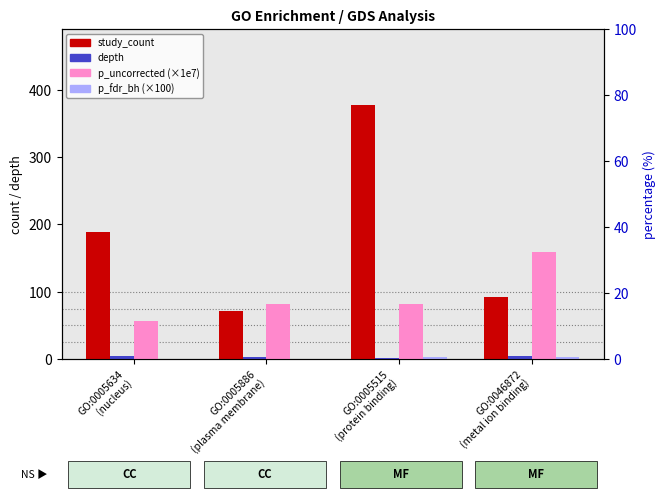

What are all the series names shown in the legend?

study_count, depth, p_uncorrected (×1e7), p_fdr_bh (×100)